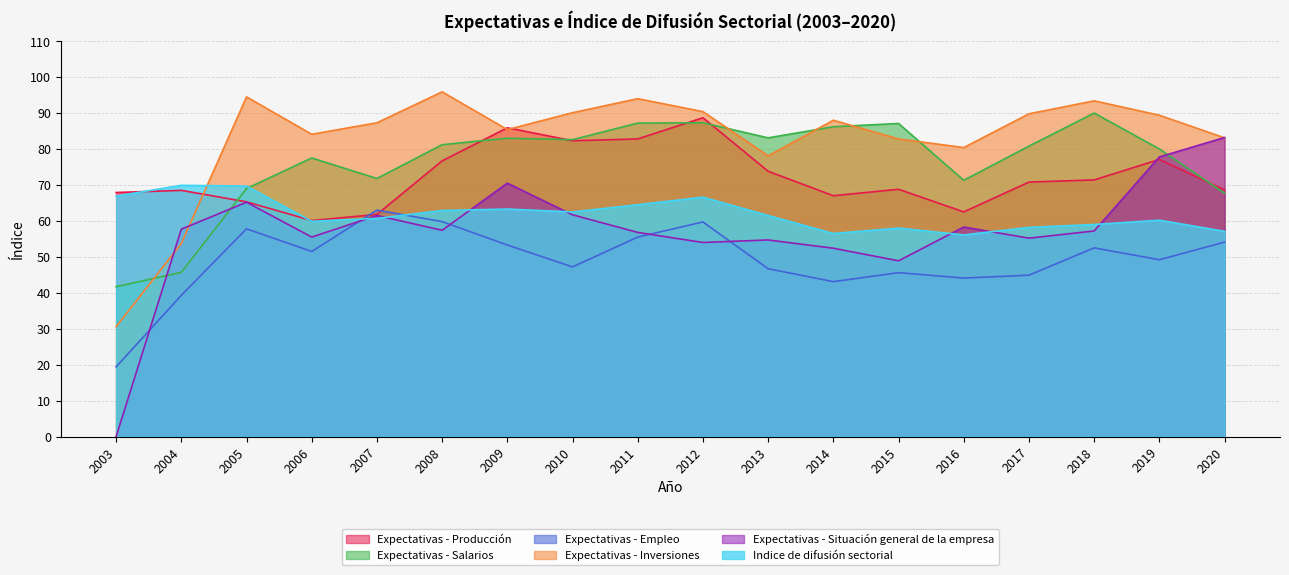

What are all the series names shown in the legend?

Expectativas - Producción, Expectativas - Salarios, Expectativas - Empleo, Expectativas - Inversiones, Expectativas - Situación general de la empresa, Indice de difusión sectorial